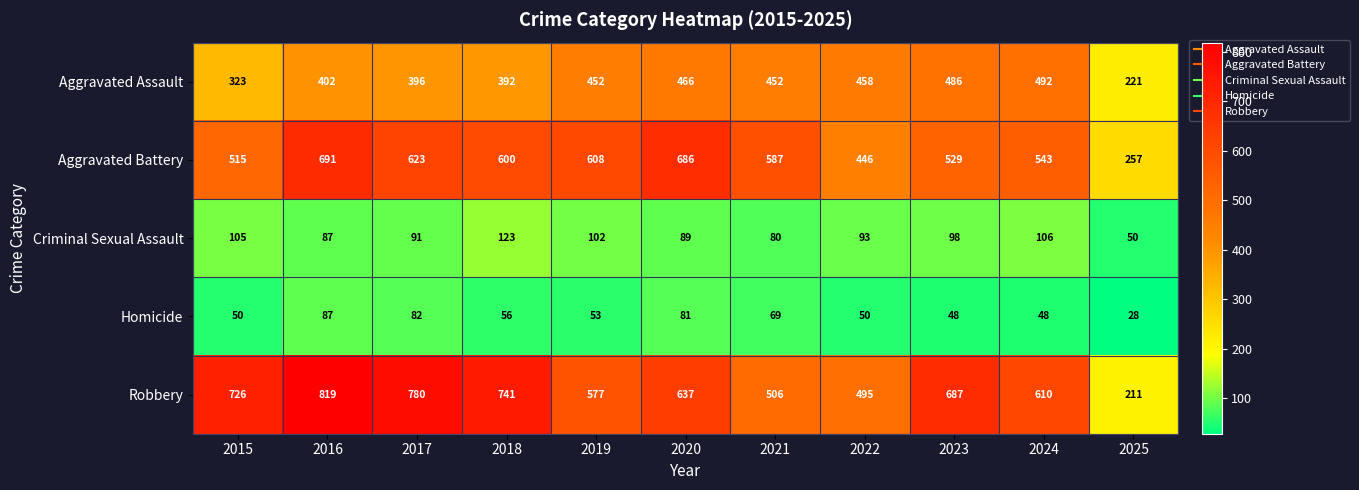

At 2024, list the series in order from smallest to largest.

Homicide, Criminal Sexual Assault, Aggravated Assault, Aggravated Battery, Robbery